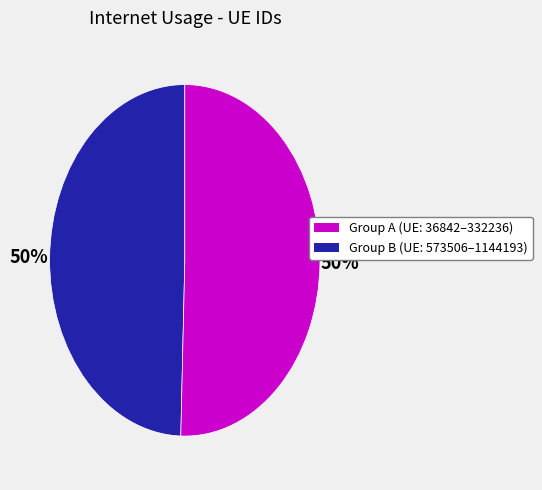

What is the largest slice in the pie chart?

36842